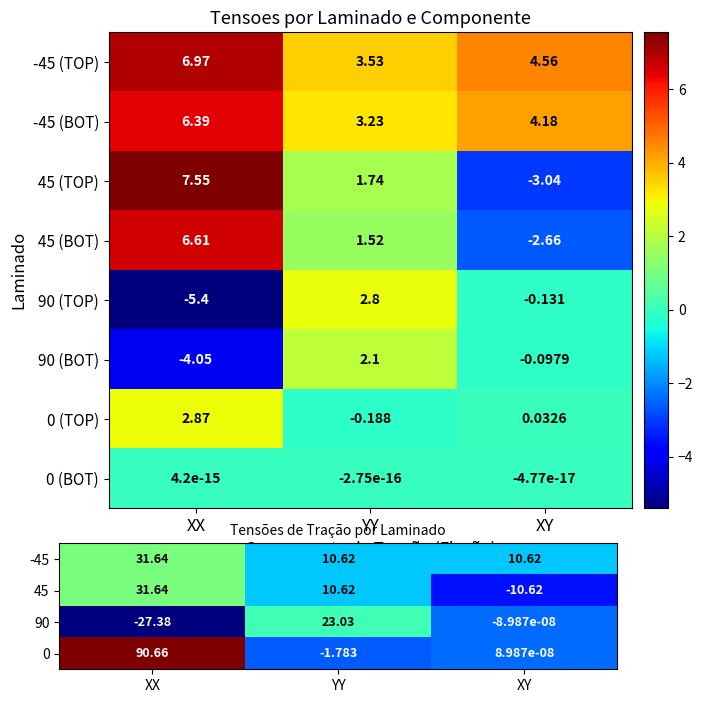

Is it true that 90 equals 10.7 at YY?

False